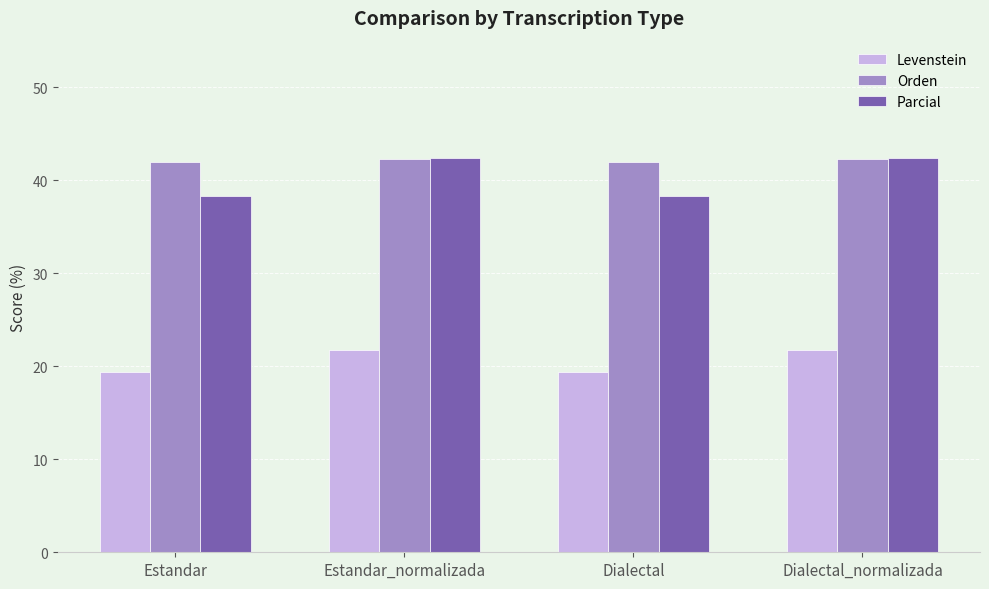

At how many categories does at least one series exceed 38?

4